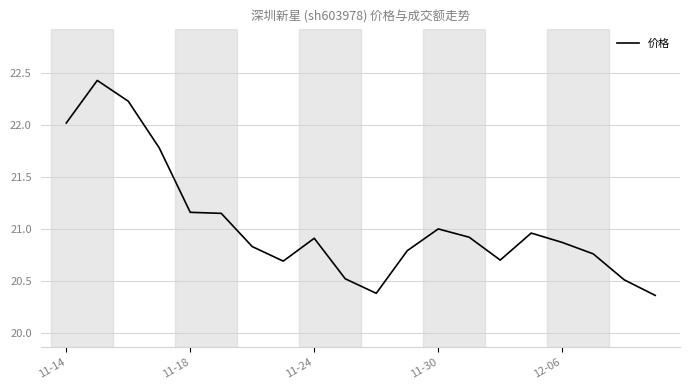

Does the chart display data point markers on the line(s)?

No